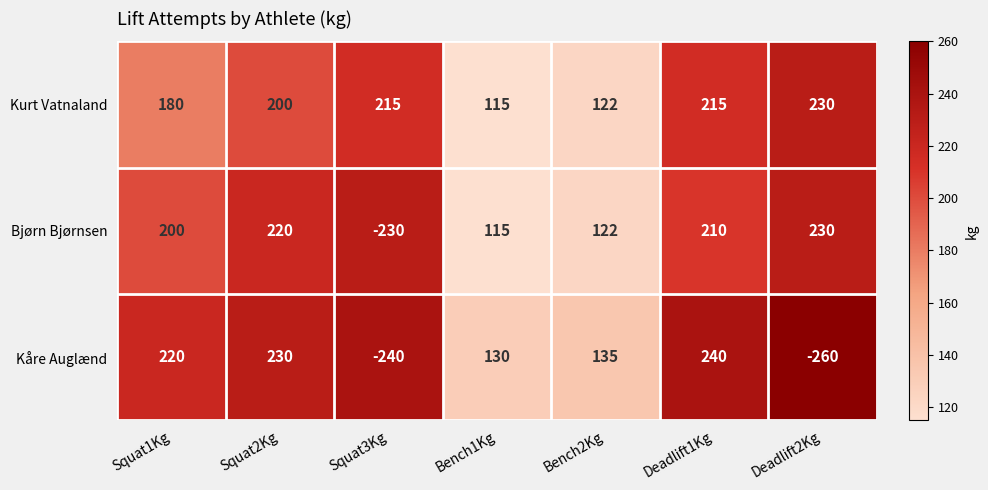

Reading left to right, extract all data points from this chart.

Kurt Vatnaland: Squat1Kg=180	Squat2Kg=200	Squat3Kg=215	Bench1Kg=115	Bench2Kg=122	Deadlift1Kg=215	Deadlift2Kg=230
Bjørn Bjørnsen: Squat1Kg=200	Squat2Kg=220	Squat3Kg=-230	Bench1Kg=115	Bench2Kg=122	Deadlift1Kg=210	Deadlift2Kg=230
Kåre Auglænd: Squat1Kg=220	Squat2Kg=230	Squat3Kg=-240	Bench1Kg=130	Bench2Kg=135	Deadlift1Kg=240	Deadlift2Kg=-260